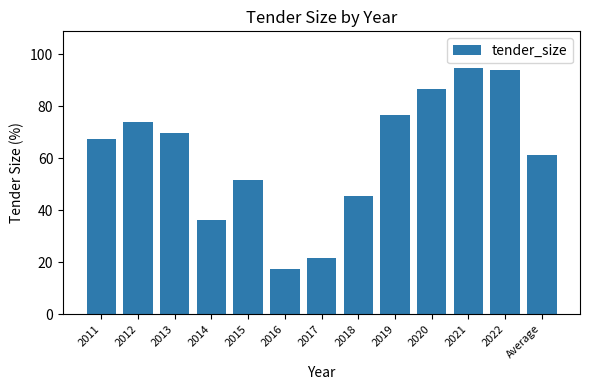

Are the bars horizontal?

No